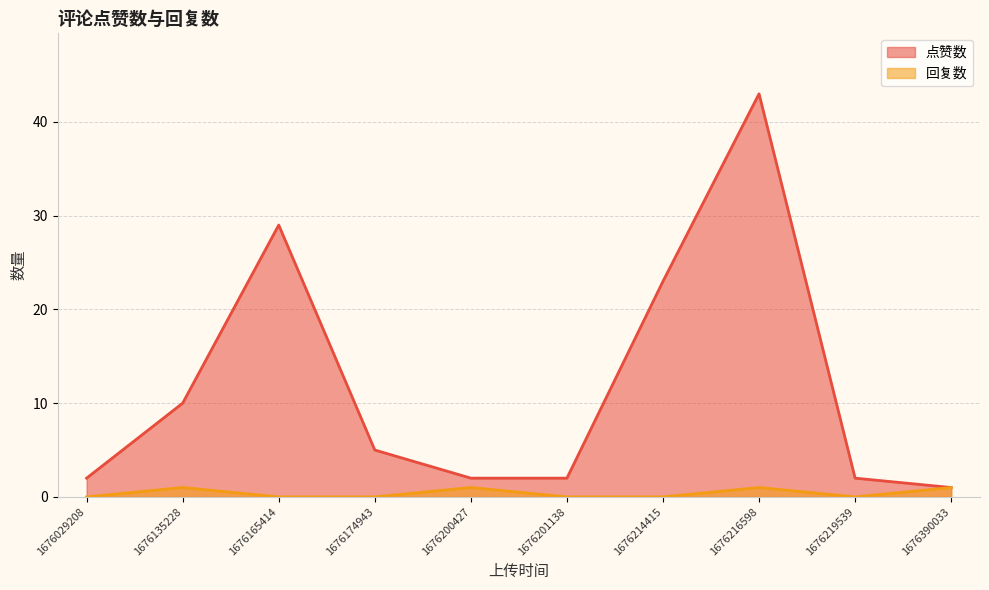

What are all the series names shown in the legend?

点赞数, 回复数